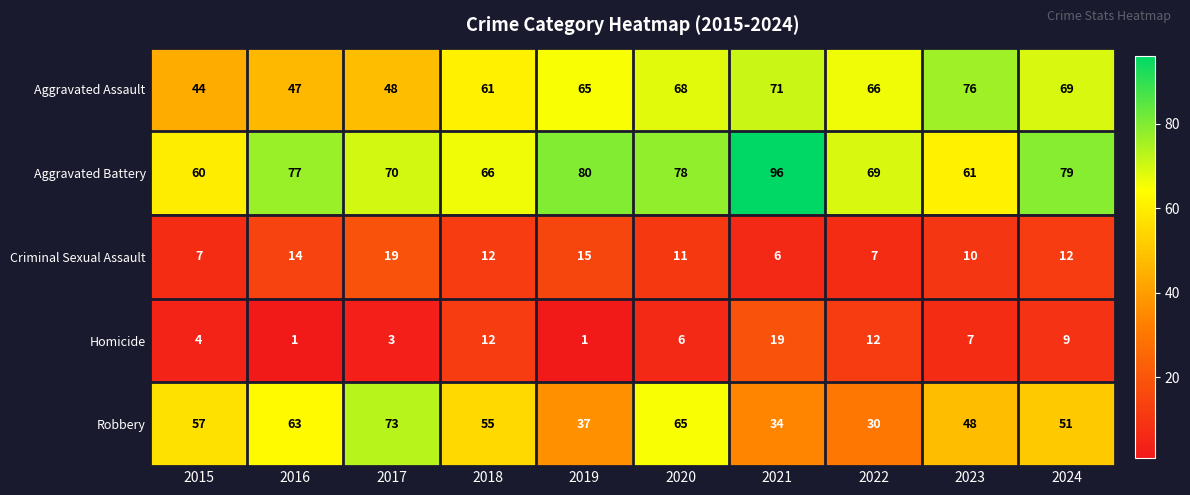

What is the difference between the maximum and minimum values in the Robbery series?

43